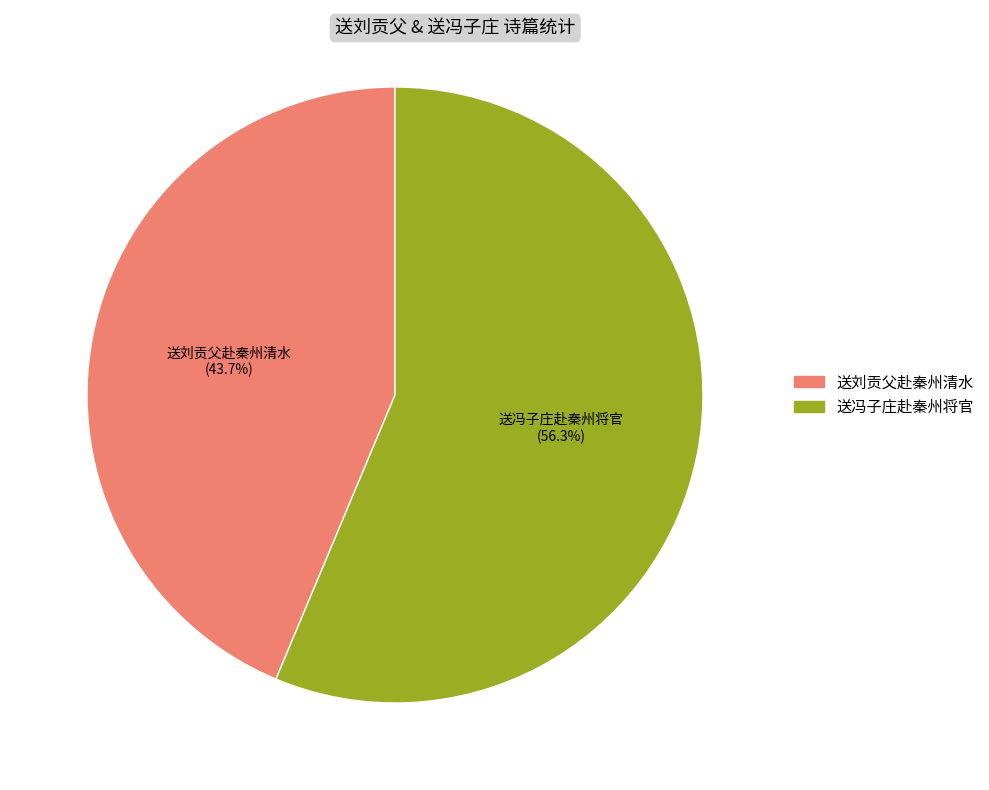

Is there any slice that represents more than half of the pie?

Yes